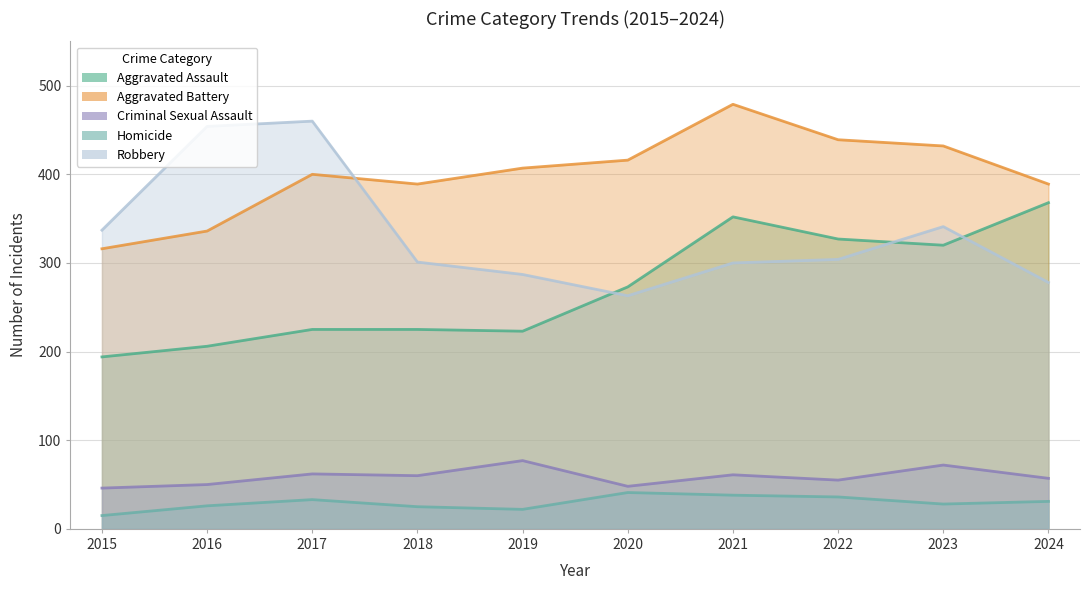

What value does the Aggravated Battery series have at 2015, to the nearest 5?

315